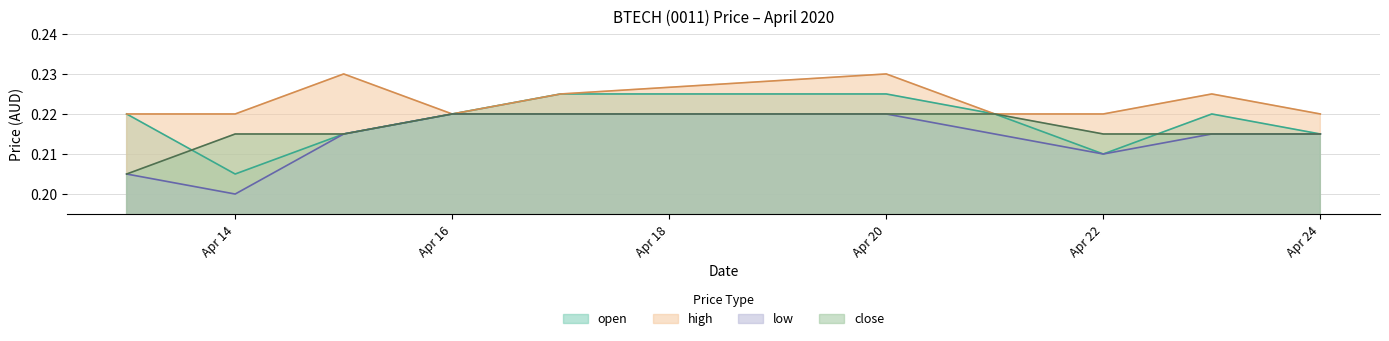

The high series shows 0.1 at 2020-04-23. True or false?

False